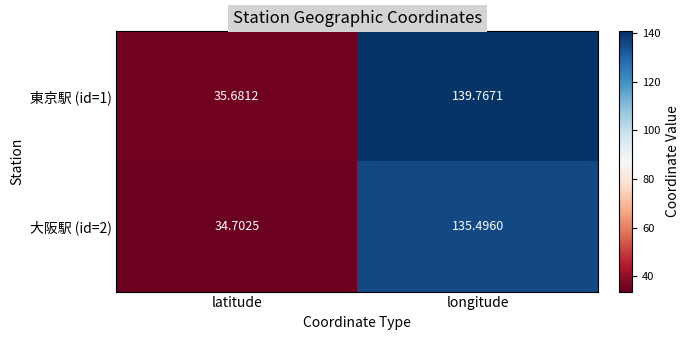

At which category does the chart reach its peak across all series?

longitude